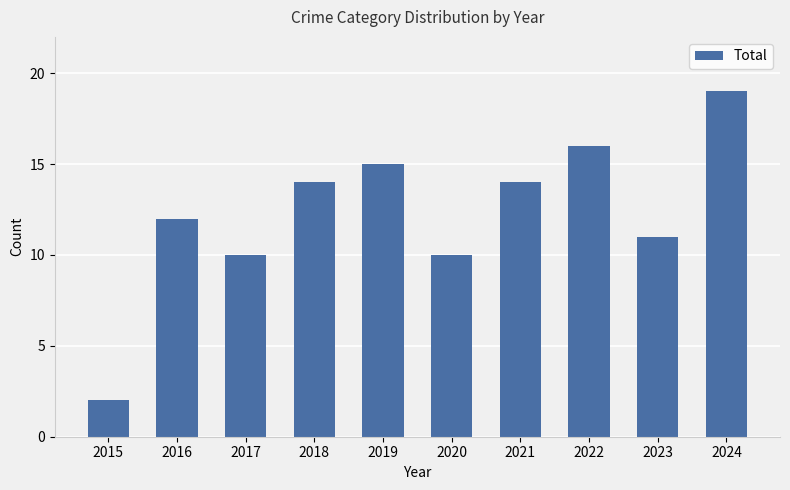

What is the average value?

12